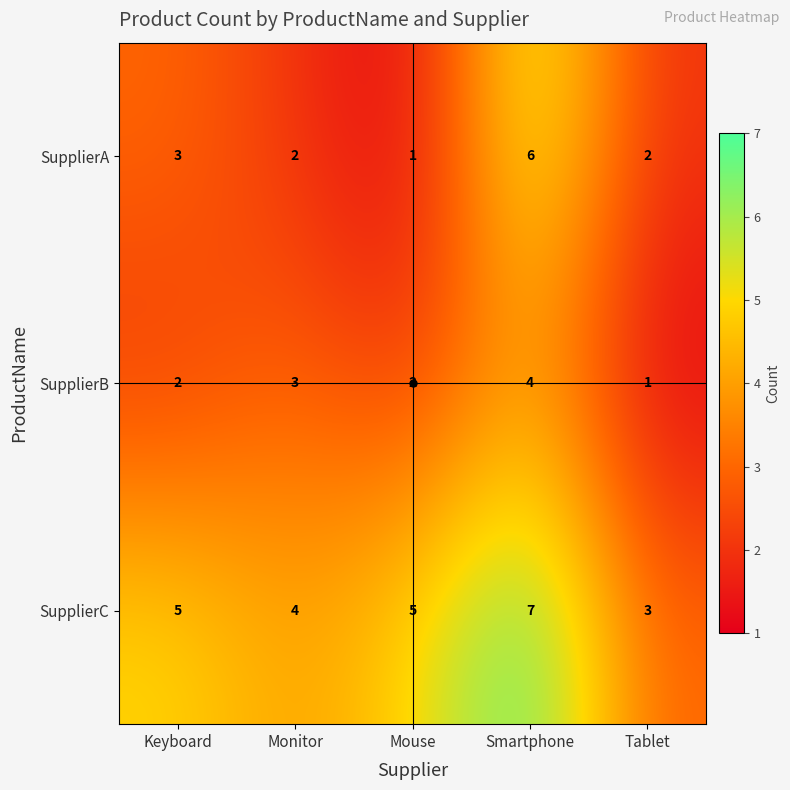

What is the sum of the SupplierA values at Tablet and Keyboard?

5